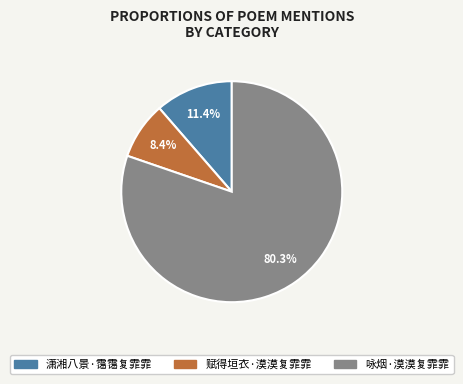

Which has a higher value, 咏烟·漠漠复霏霏 or 赋得垣衣·漠漠复霏霏?

咏烟·漠漠复霏霏